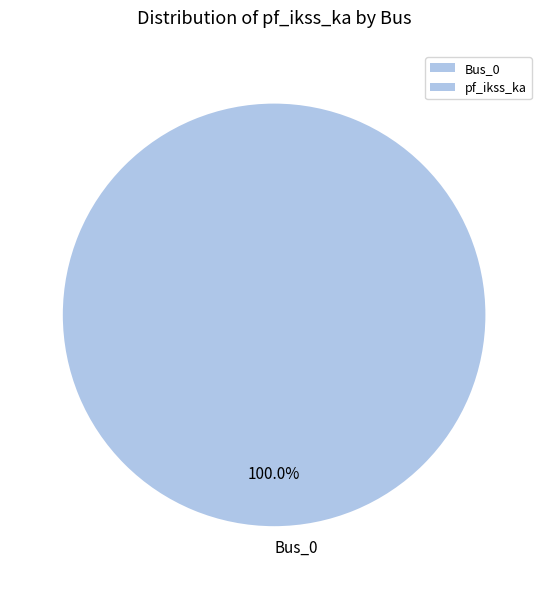

Count the number of slices in the pie.

1